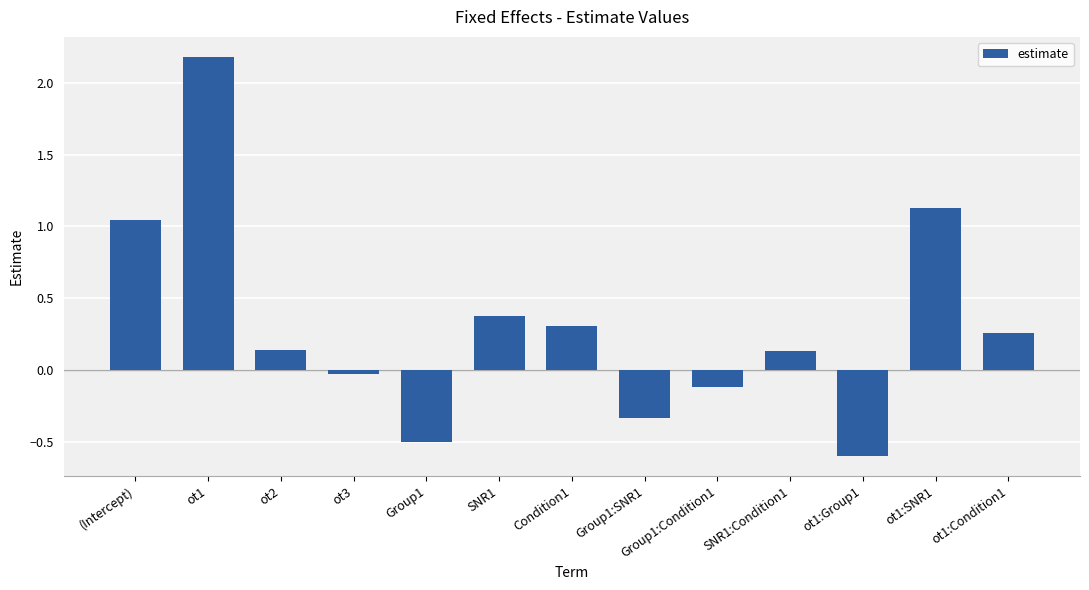

True or false: the data shows 0.4 at ot1:Condition1.

False